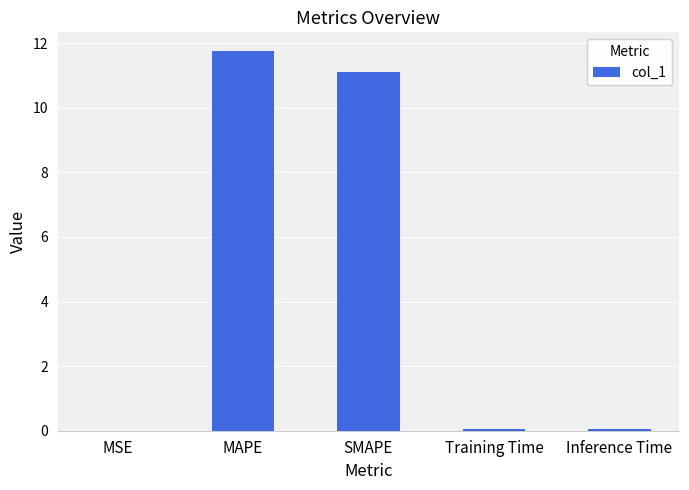

Is it true that the value at Inference Time is 0.0?

True